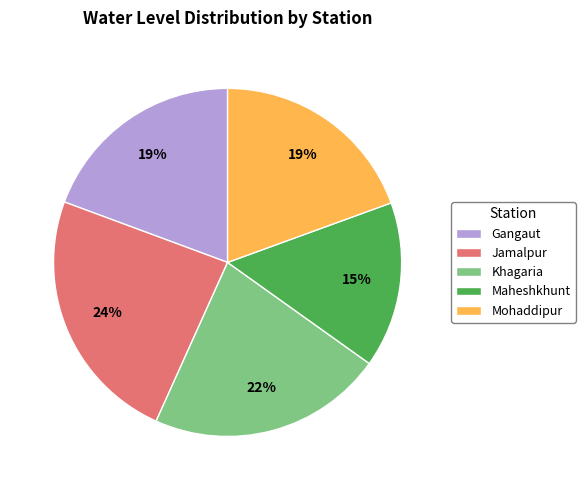

To the nearest percent, what is the average slice percentage?

20%